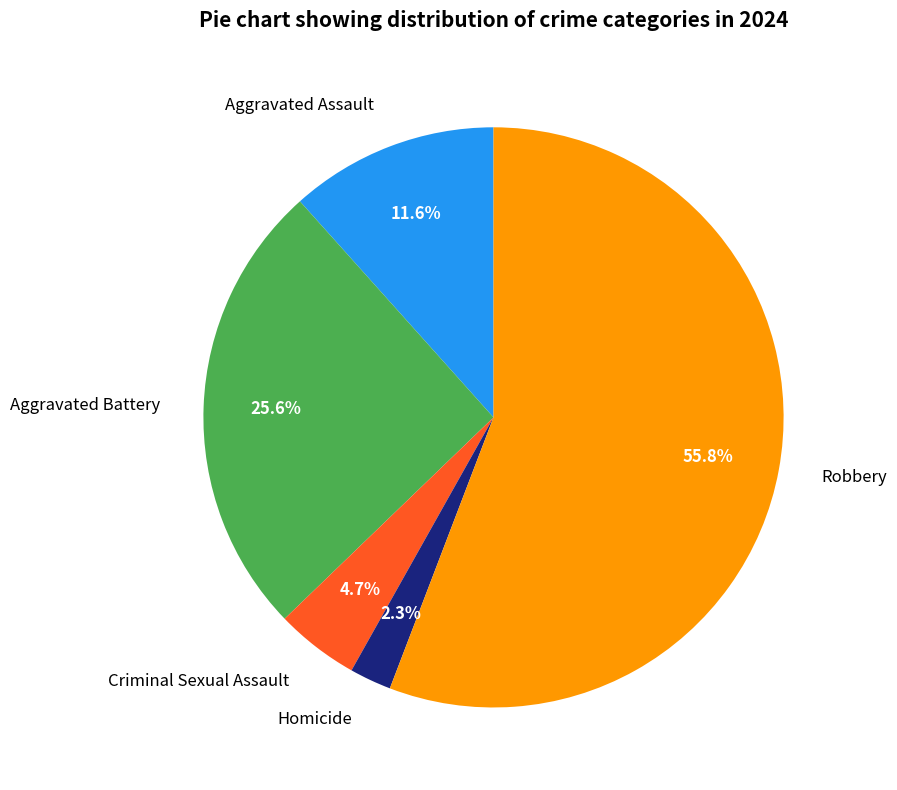

How many segments does this pie chart have?

5